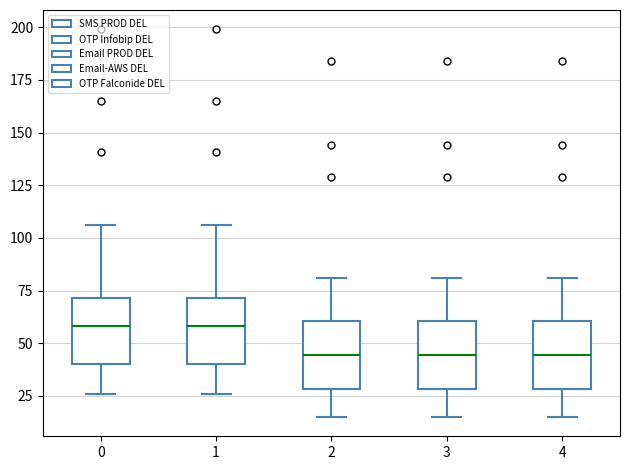

Where is the upper edge of the box at x = 2 on the y-axis? The values are not printed on the chart, so give them approximately, as read against the axis.

60